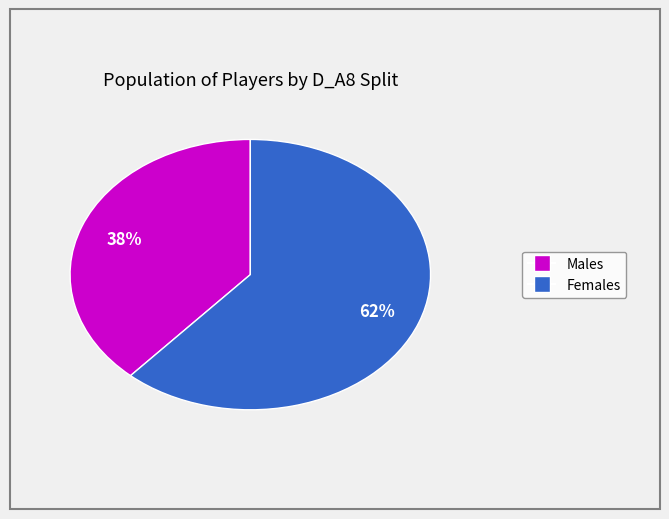

Does any single category account for the majority?

Yes